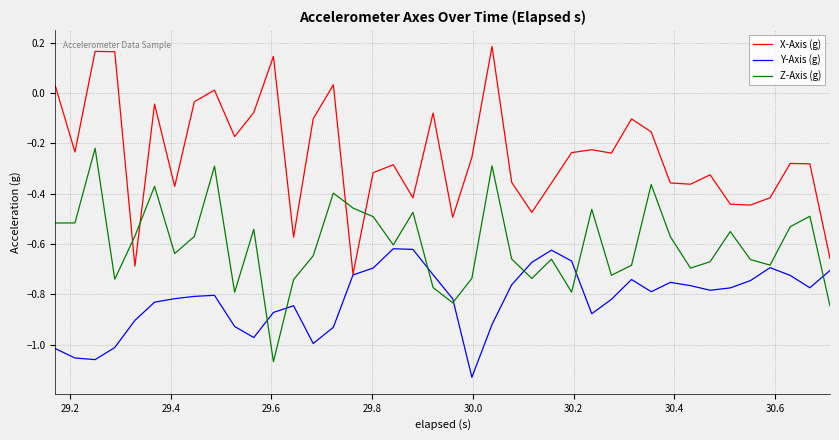

Which series has the largest total across all categories?

X-Axis (g)